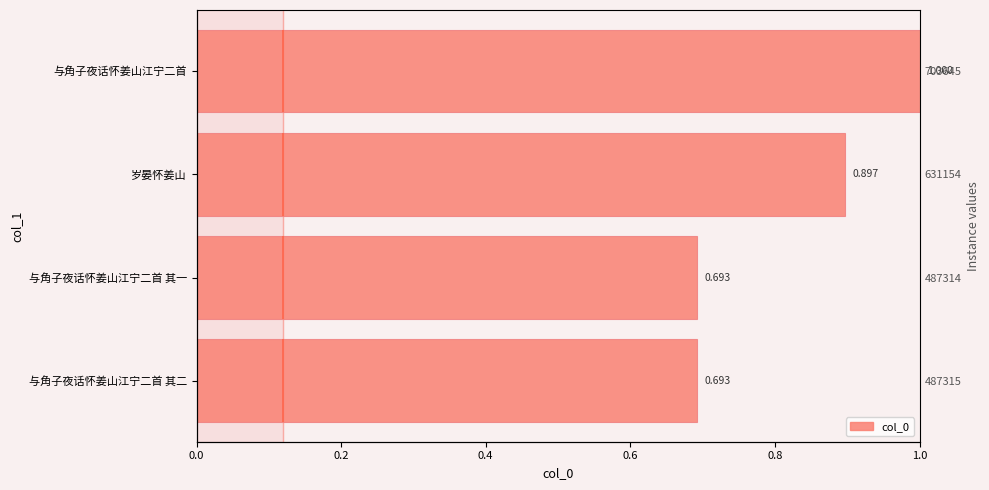

The value at 与角子夜话怀姜山江宁二首 其一 is 0.7. True or false?

True